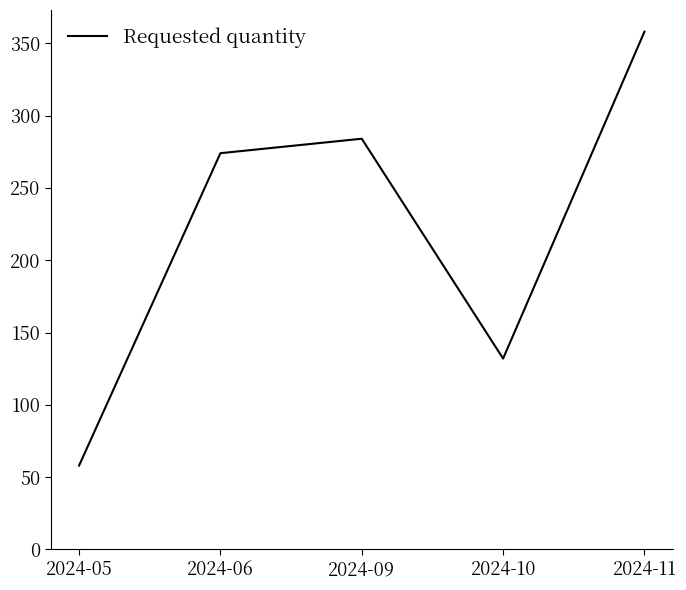

Reading left to right, transcribe all the data shown in this chart.

58	274	284	132	358